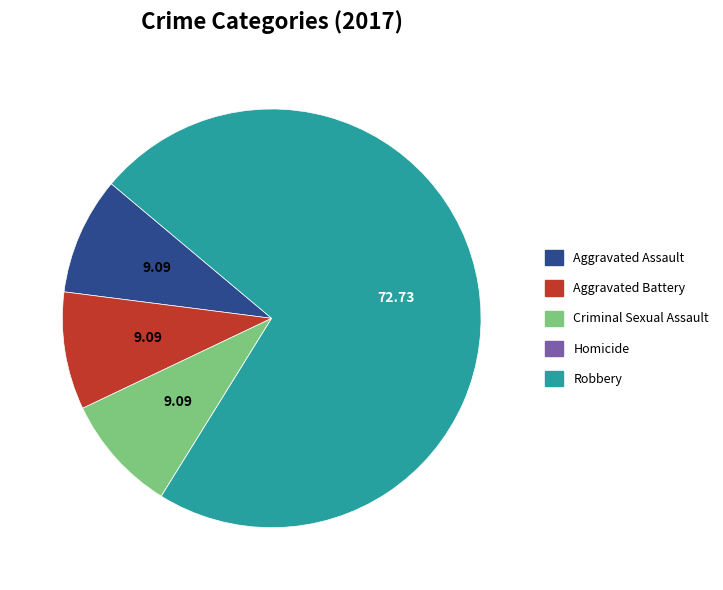

What is the ratio of the value at Robbery to the value at Aggravated Assault?

8.0